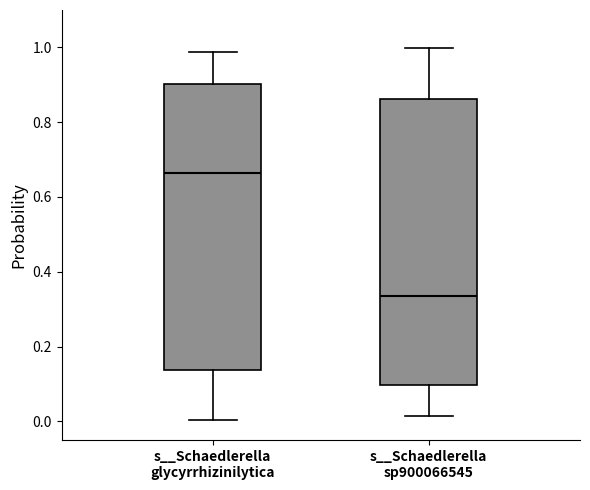

Reading left to right, read every box against the y-axis: the position of its median line, the range the box covers, and the ends of its whiskers. The values are not printed on the chart, so give them approximately, as read against the axis.

s__Schaedlerella glycyrrhizinilytica: median 0.66, box 0.14 to 0.90, whiskers 0.00 to 0.98
s__Schaedlerella sp900066545: median 0.34, box 0.10 to 0.86, whiskers 0.02 to 1.00